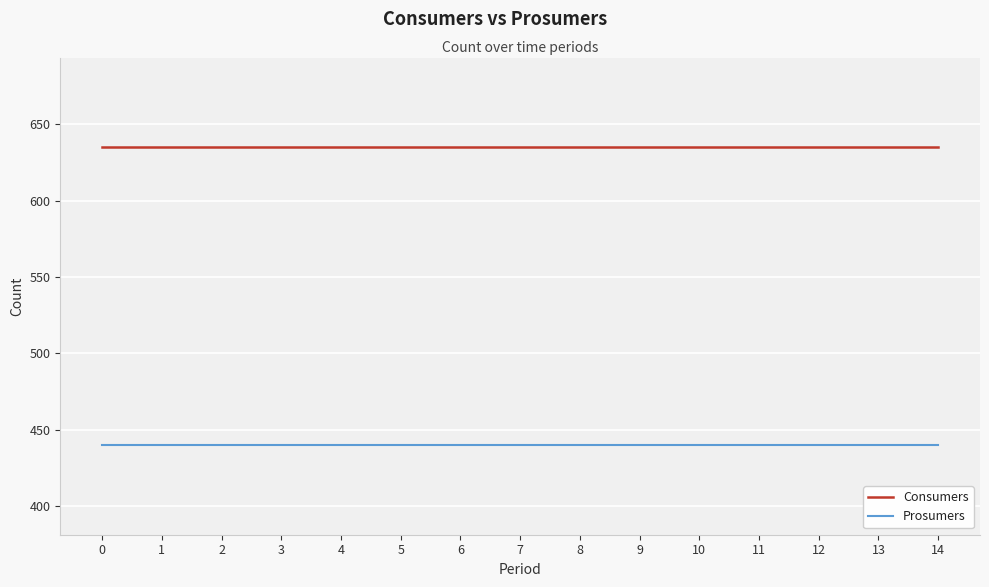

True or false: Prosumers and Consumers intersect in this chart.

False